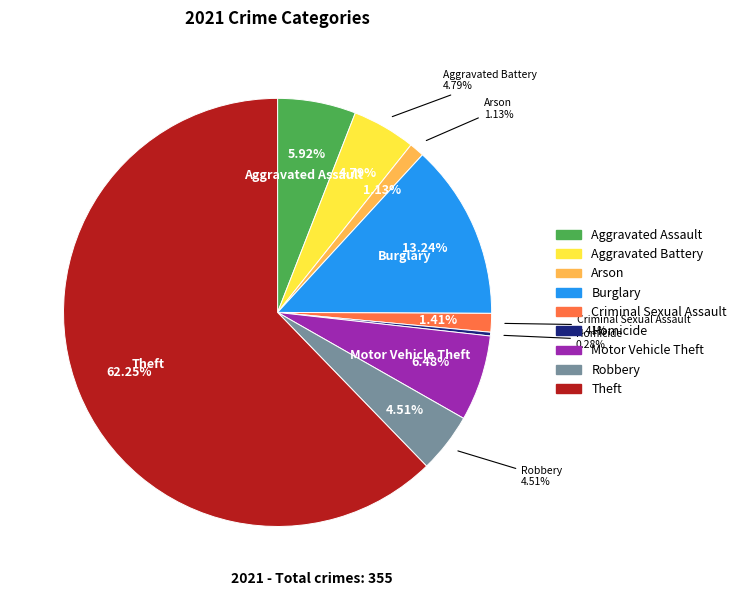

Combined, do Motor Vehicle Theft and Aggravated Assault account for over 50%?

No